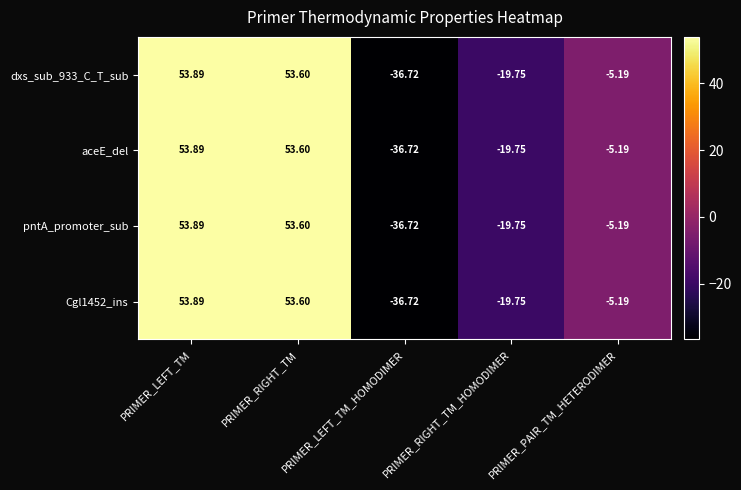

Where is aceE_del nearest to the value 8?

PRIMER_PAIR_TM_HETERODIMER